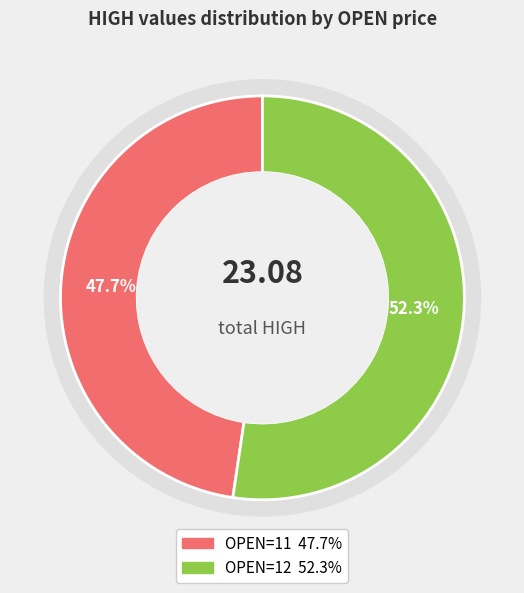

To the nearest percent, what is the average slice percentage?

50%